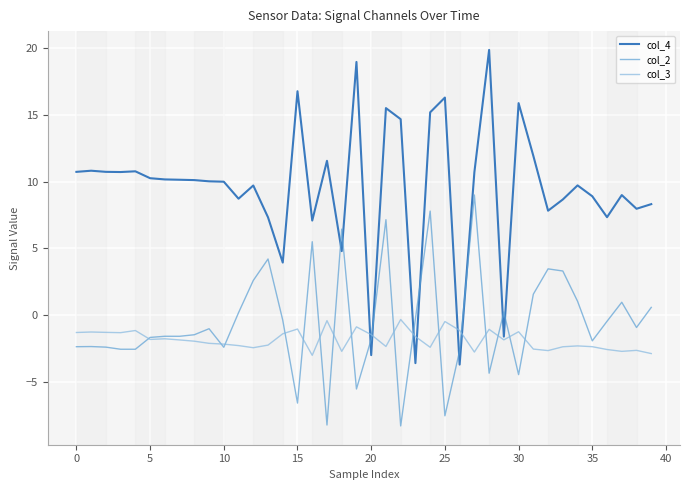

Which series has the widest spread of values?

col_4